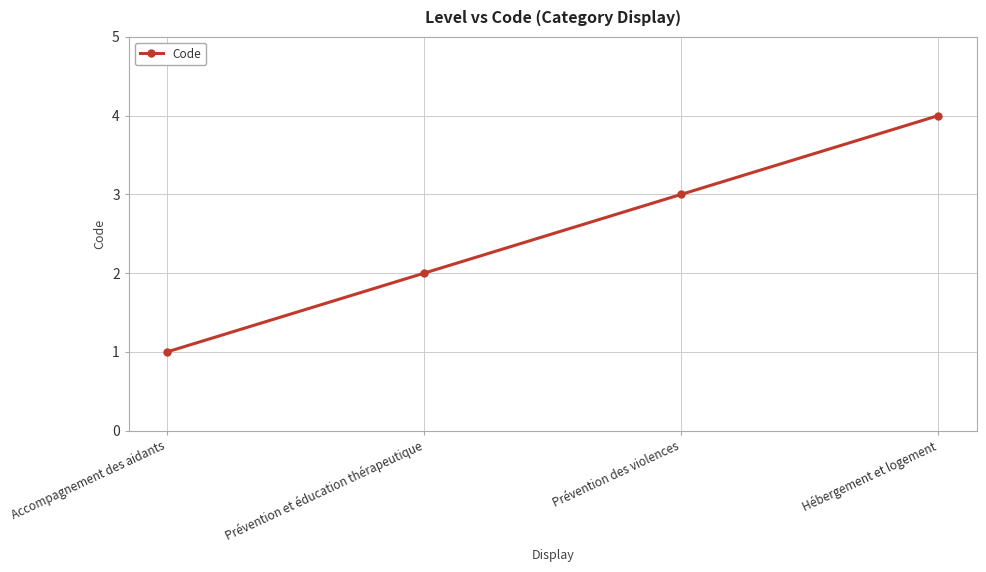

The chart shows a value of 0 at Accompagnement des aidants. True or false?

False